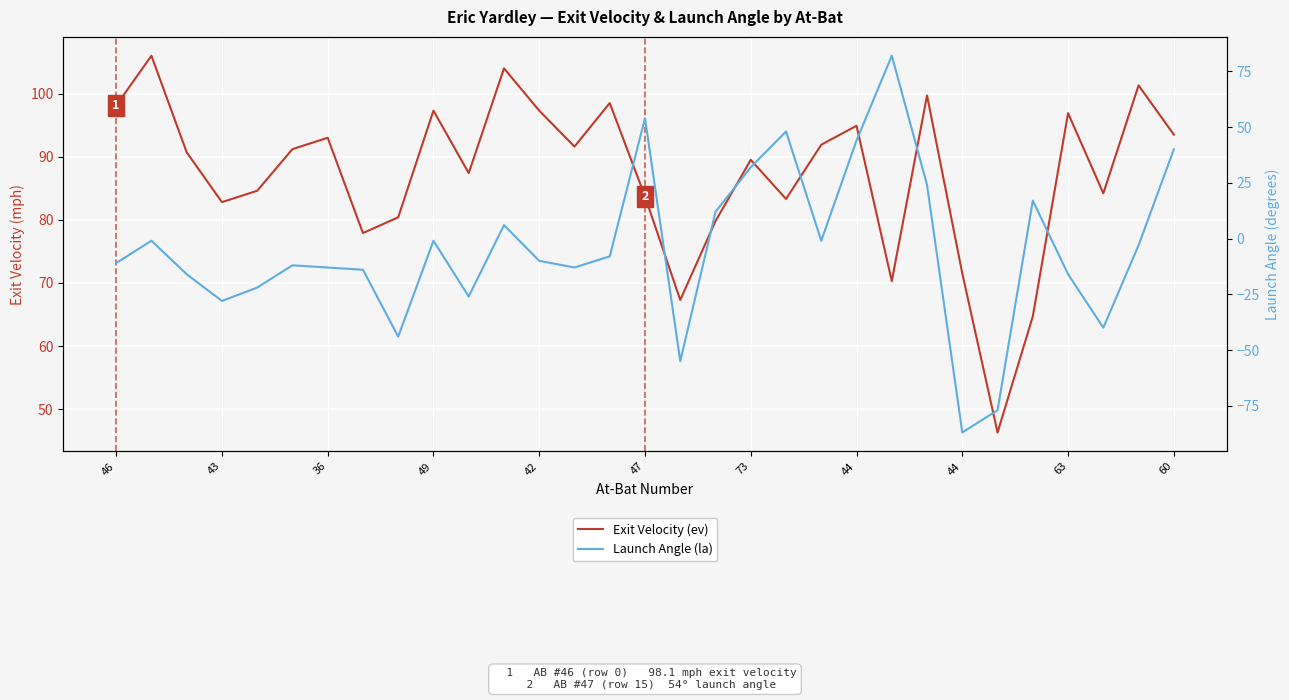

How many times do Exit Velocity (ev) and Launch Angle (la) cross each other?

2